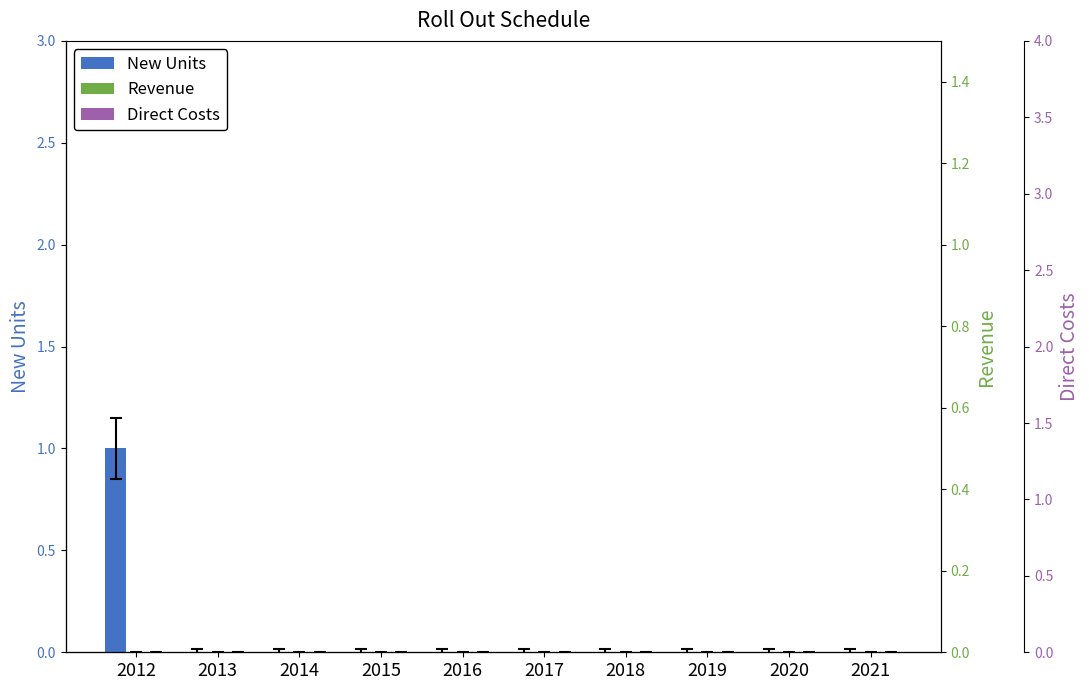

True or false: Direct Costs has a value of 0 at 2012.

True